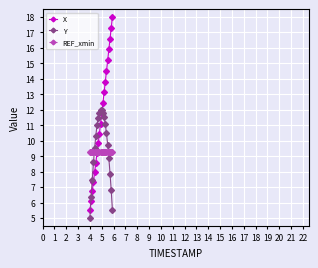

True or false: X has more than 0 interior local peaks.

False